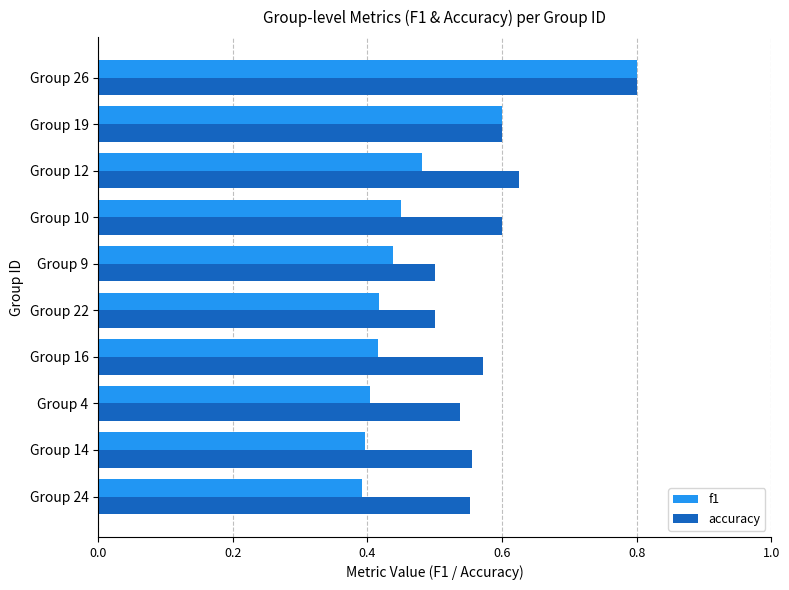

Which series changed the most between Group 10 and Group 19?

f1